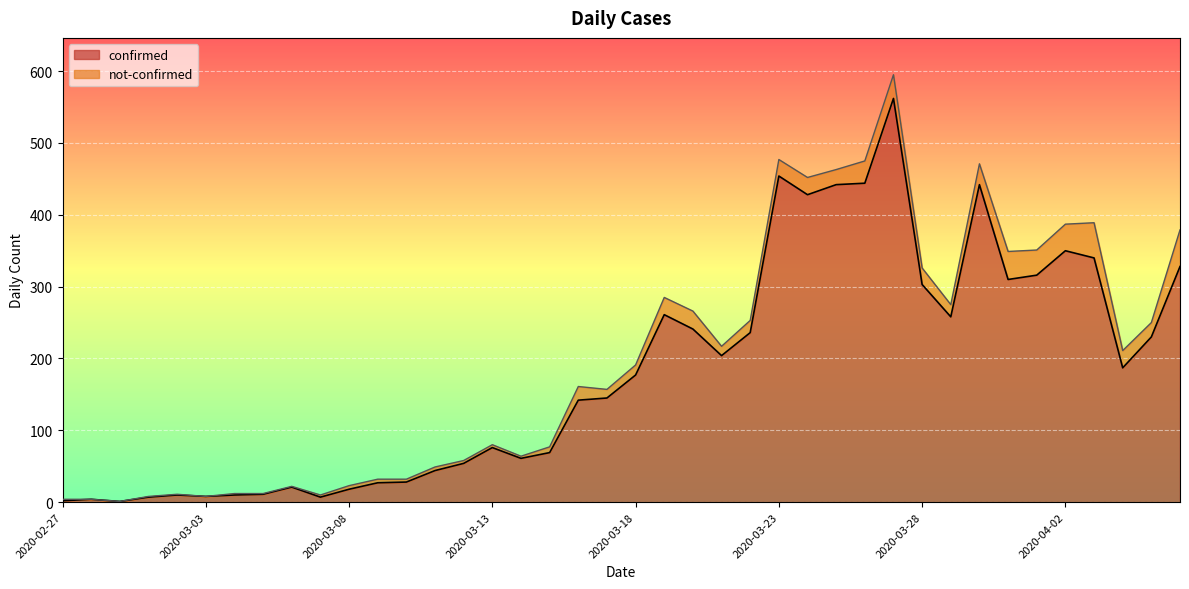

How many interior local valleys (lower than both neighbors) does the data have?

9